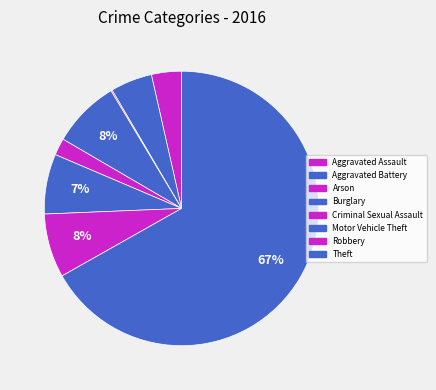

Approximately how many times larger is the value at Aggravated Assault compared to Burglary?

0.4